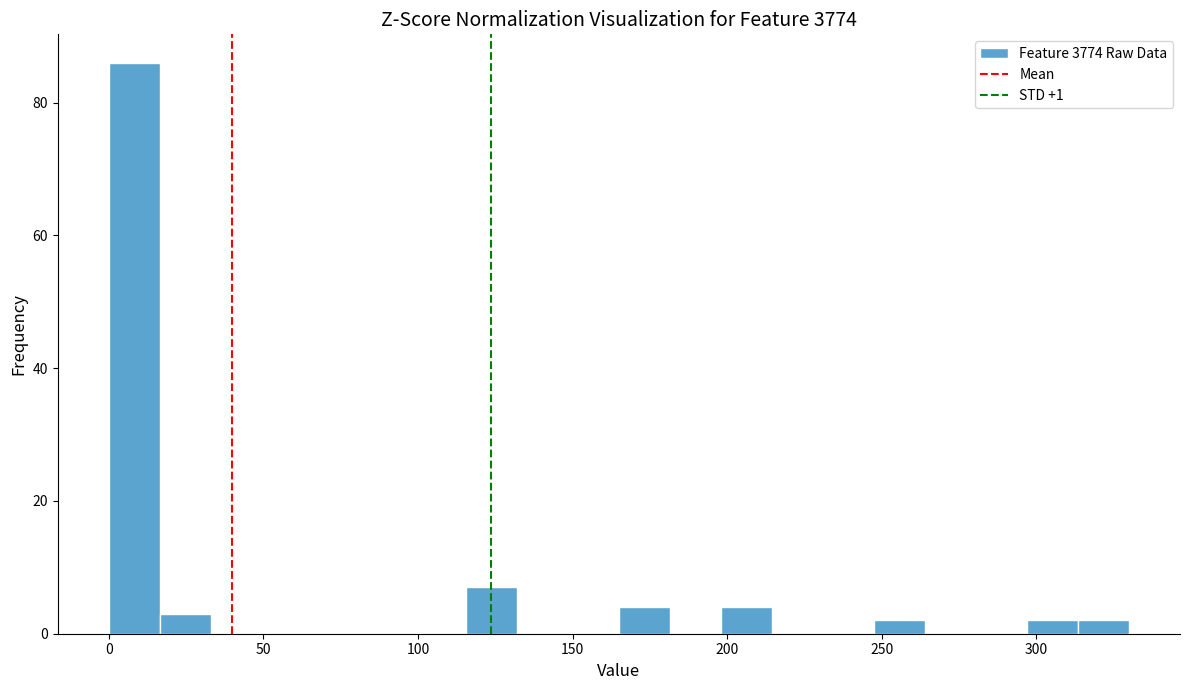

Around what value on the x-axis is the tallest bar? Give the approximate position of its centre, as read against the axis.

10